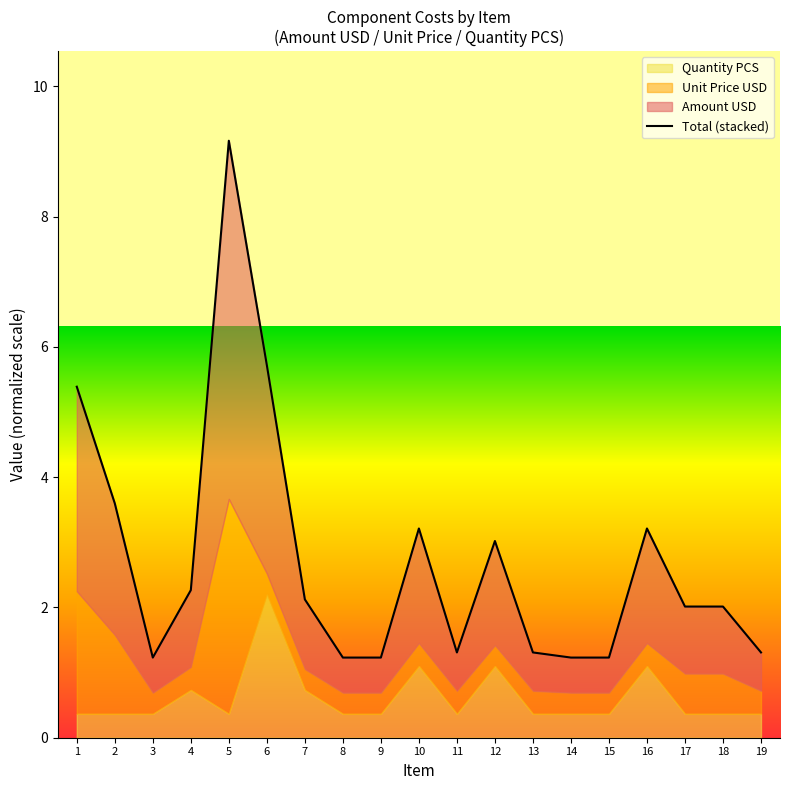

List the labels in order of value, smallest first.

3, 8, 9, 14, 15, 11, 13, 19, 17, 18, 7, 4, 12, 10, 16, 2, 1, 6, 5